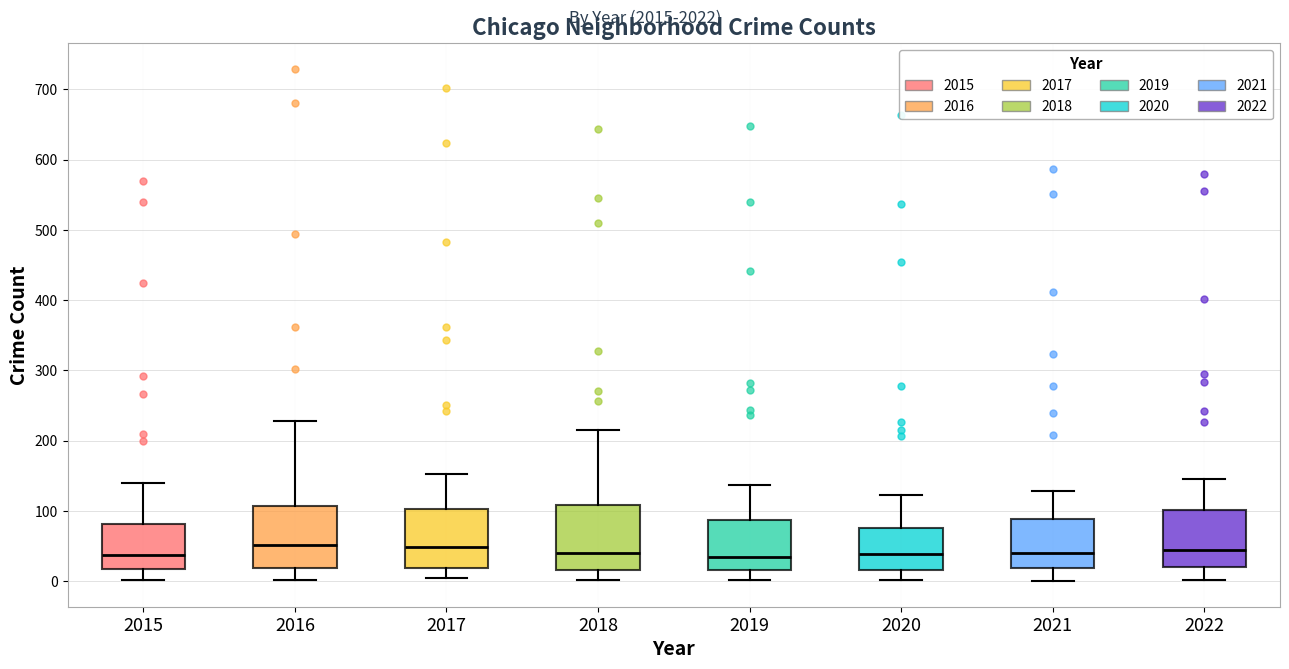

Reading left to right, transcribe this box plot: for each box, give where its median line is, the range the box spans, and where its two whiskers end, as read against the y-axis. The values are not printed on the chart, so give them approximately, as read against the axis.

2015: median 40, box 20 to 80, whiskers 0 to 140
2016: median 50, box 20 to 110, whiskers 0 to 230
2017: median 50, box 20 to 100, whiskers 0 to 150
2018: median 40, box 20 to 110, whiskers 0 to 220
2019: median 40, box 20 to 90, whiskers 0 to 140
2020: median 40, box 20 to 80, whiskers 0 to 120
2021: median 40, box 20 to 90, whiskers 0 to 130
2022: median 40, box 20 to 100, whiskers 0 to 150